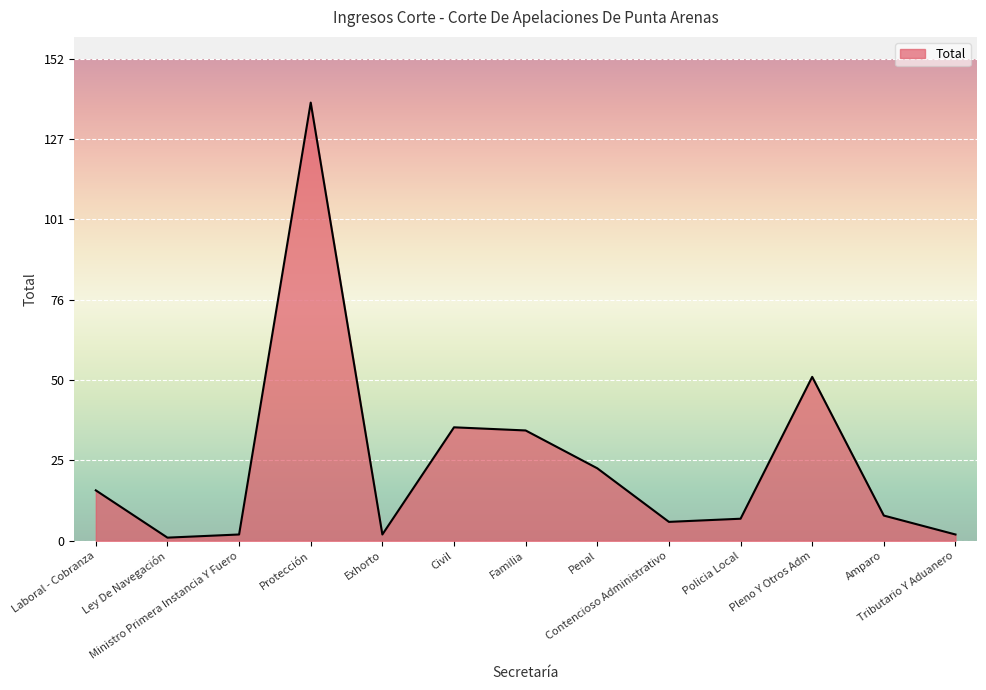

Read the value at Protección.

139